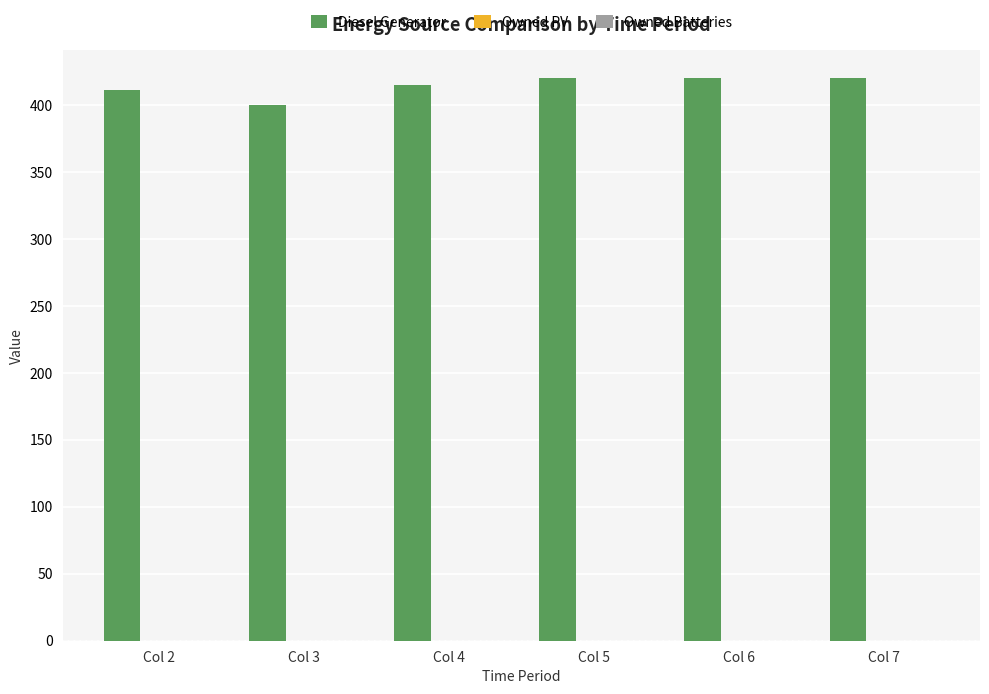

Is it true that the value at Col 4 is 415?

True